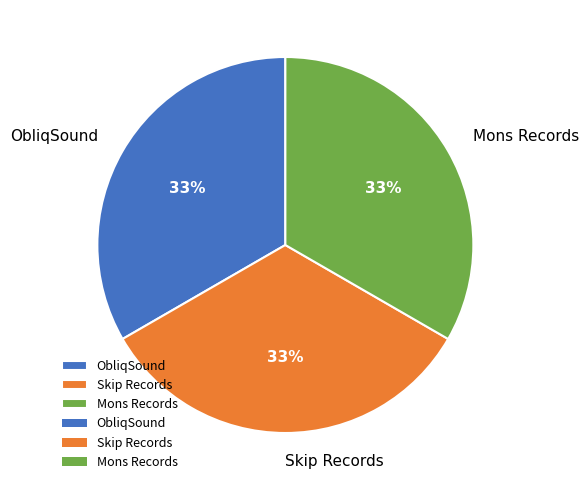

What is the ratio of the value at Mons Records to the value at ObliqSound?

1.0